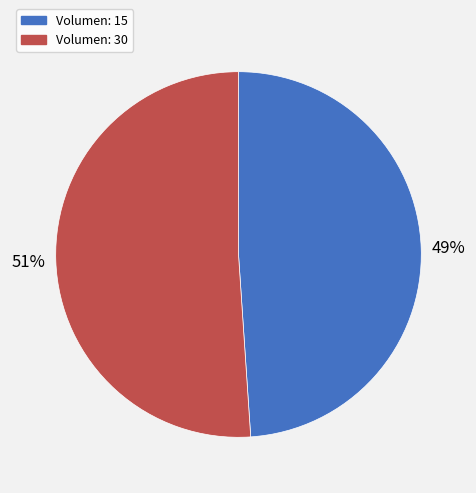

To the nearest percent, what is the difference between the largest and smallest slice percentages?

2%